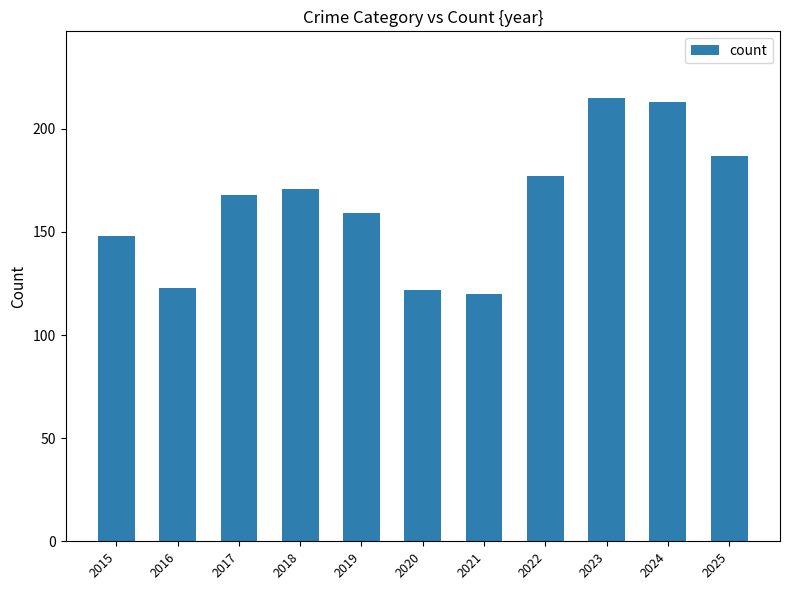

What is the value of the 3rd bar from the left?

168